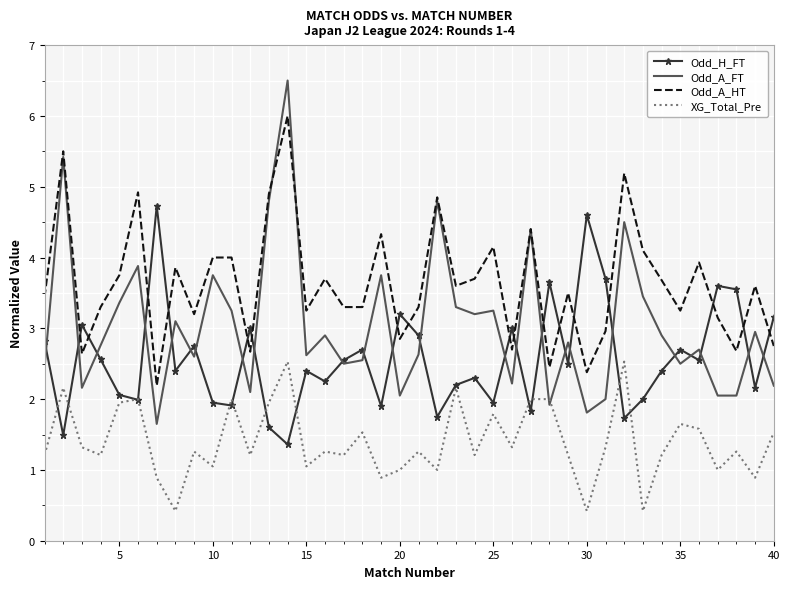

Rank the series by their maximum value, from highest to lowest.

Odd_A_FT, Odd_A_HT, Odd_H_FT, XG_Total_Pre